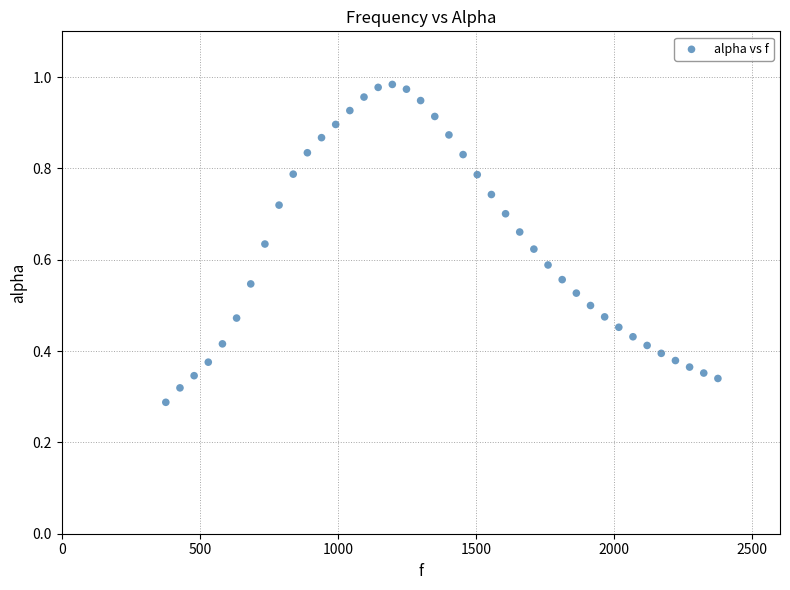

What is the range of X values (max minus min)?

1998.3